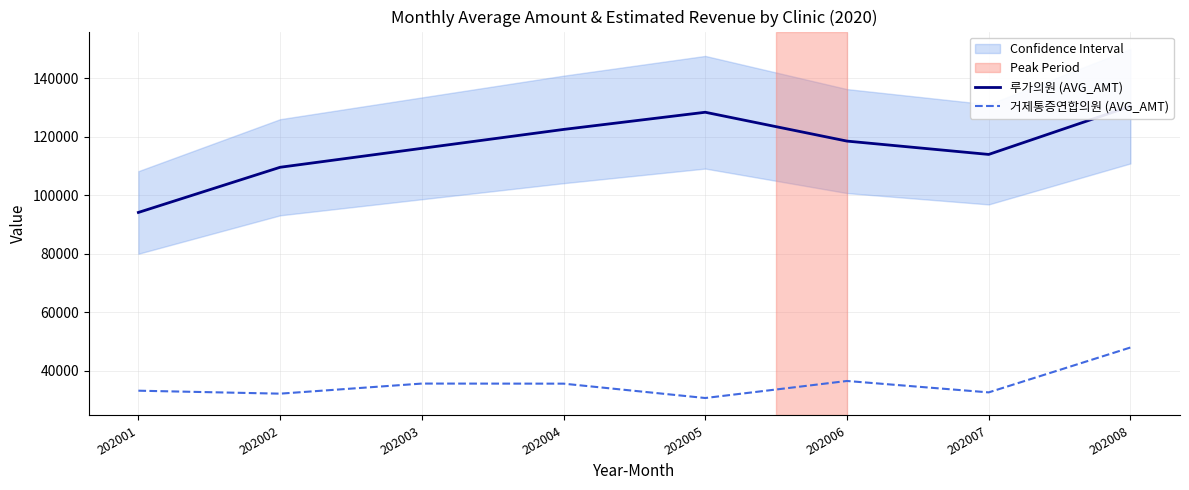

Which category has the highest value in the 루가의원 (AVG_AMT) series?

202008